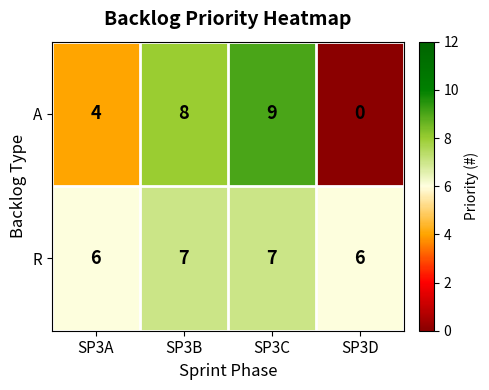

How many data points in A are less than 8?

2